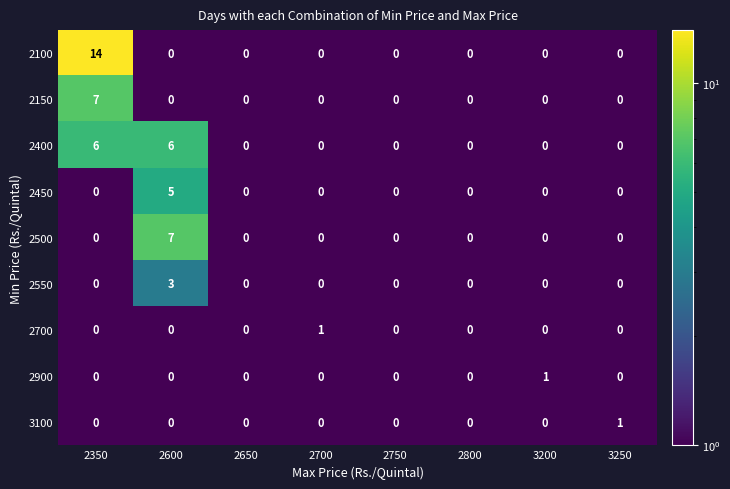

At which category is the sum across all series the highest?

2350